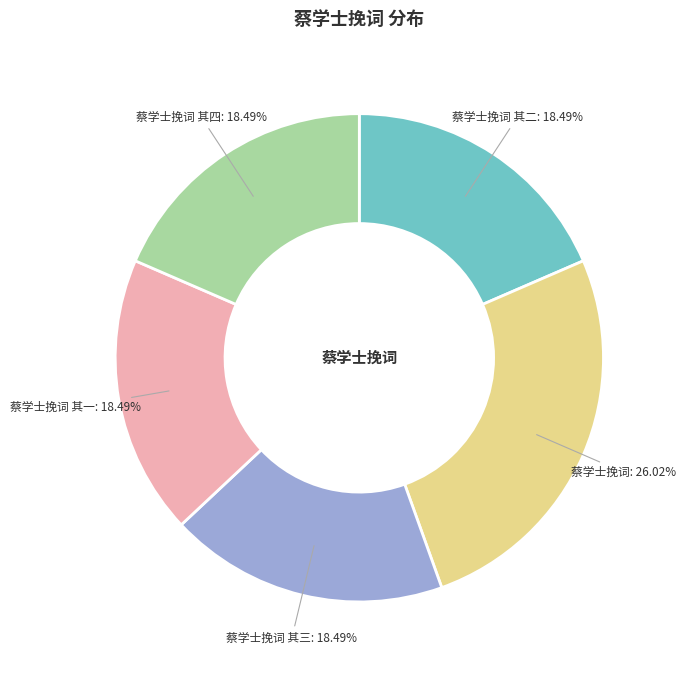

What percentage is the 蔡学士挽词 其三 slice, to the nearest percent?

18%